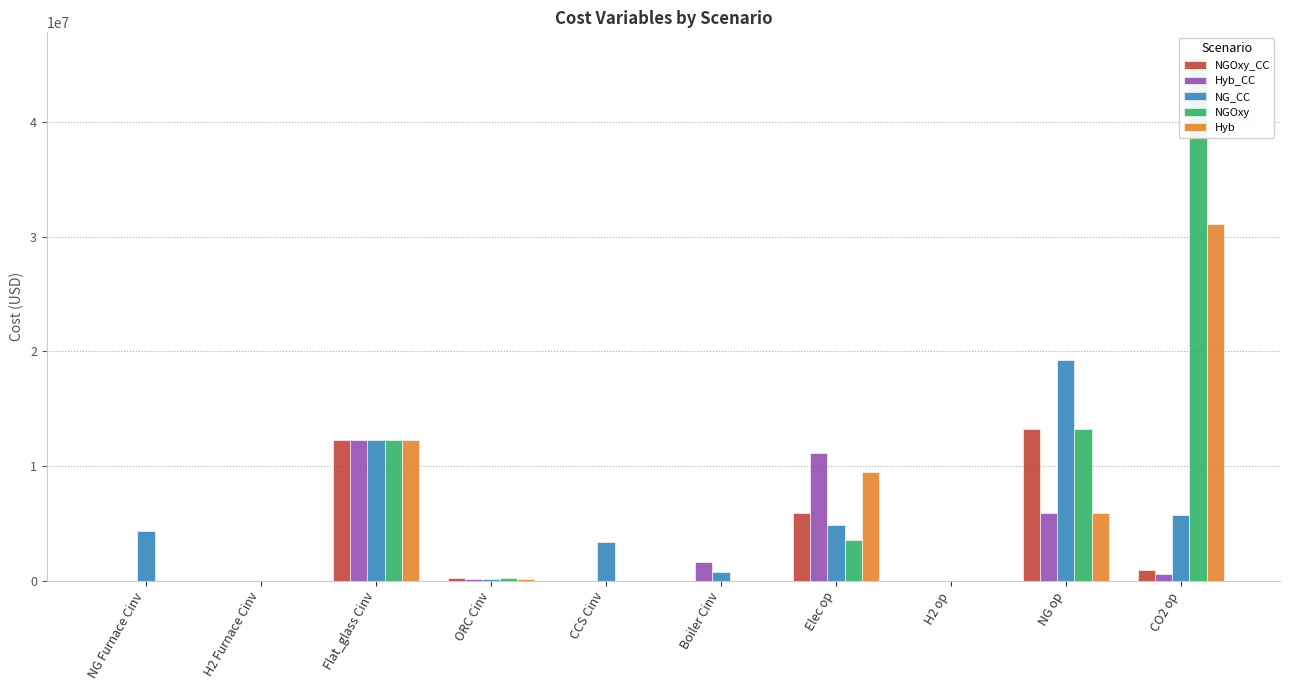

What is the approximate value of NGOxy at ORC Cinv?

228802.0